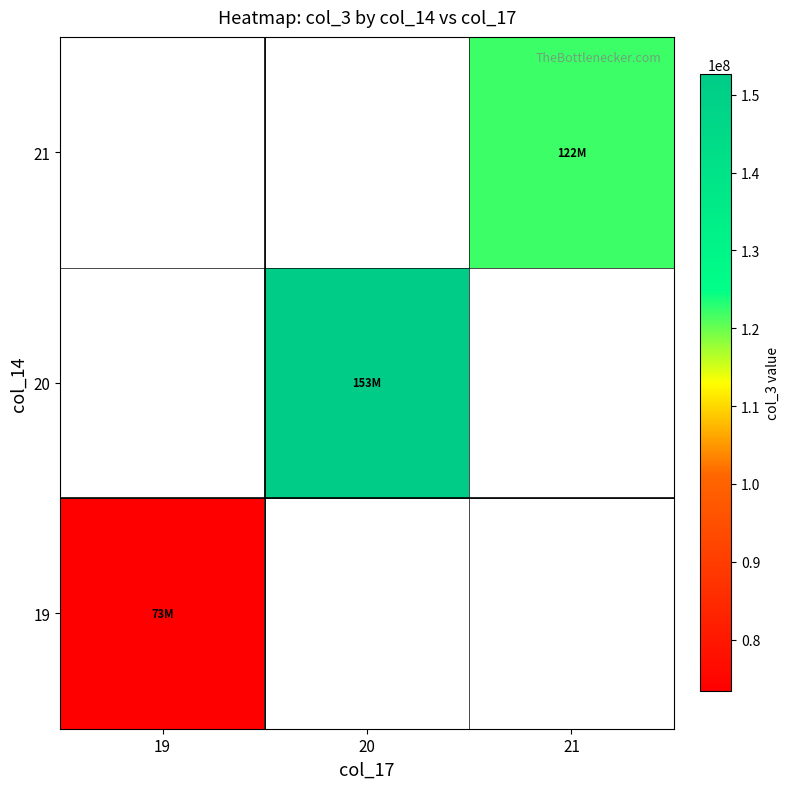

What is the smallest value displayed?

73324966.2